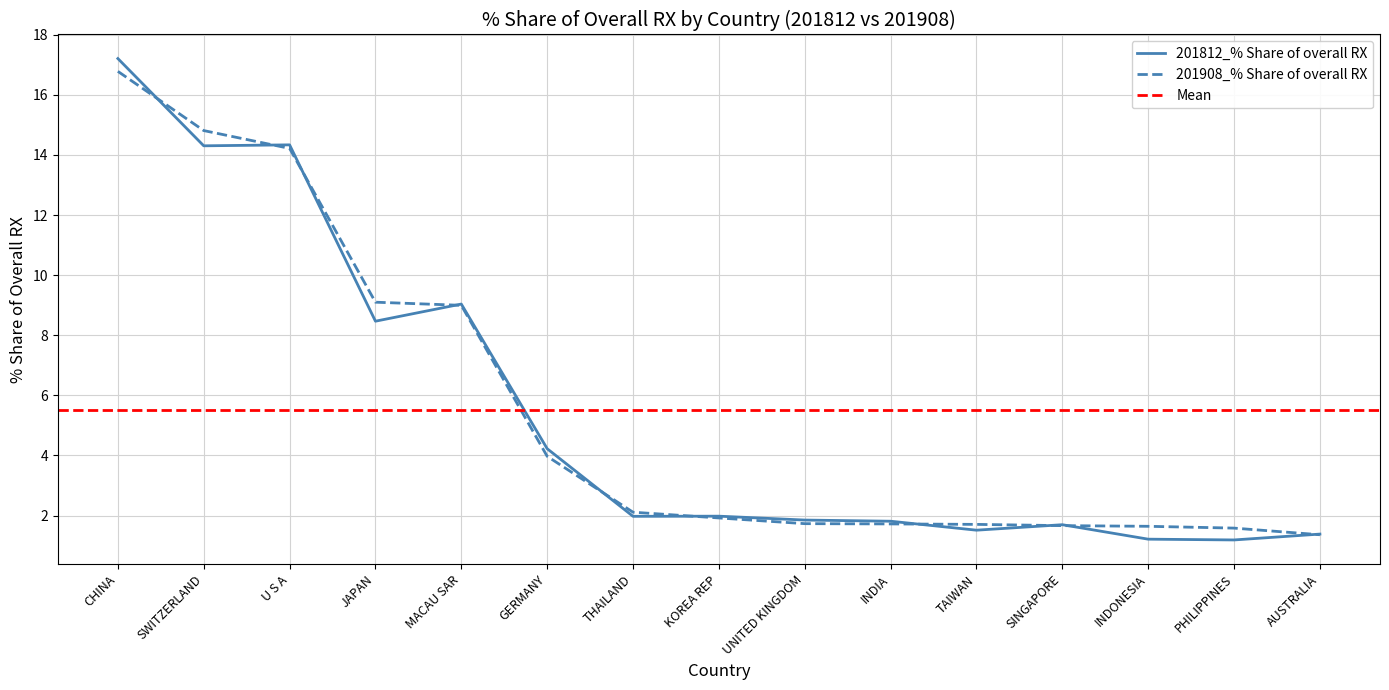

What are all the series names shown in the legend?

201812_% Share of overall RX, 201908_% Share of overall RX